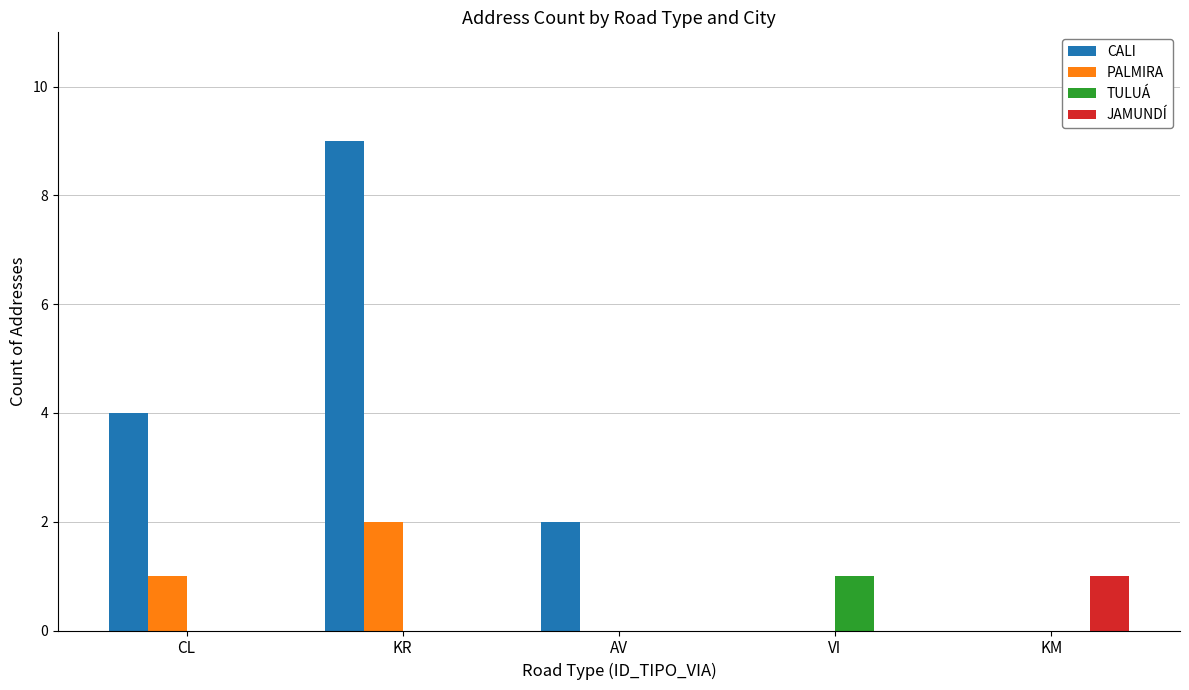

The value of PALMIRA at AV is 0. True or false?

True